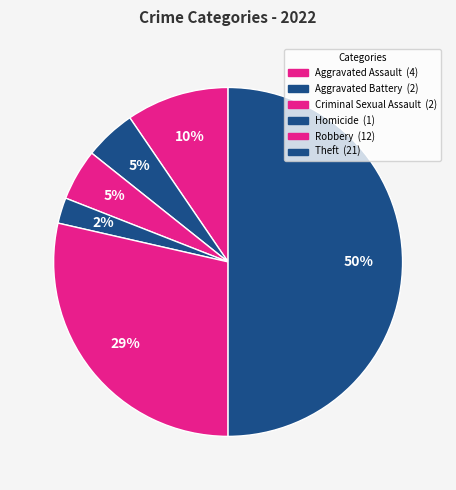

Which slice is the smallest?

Homicide